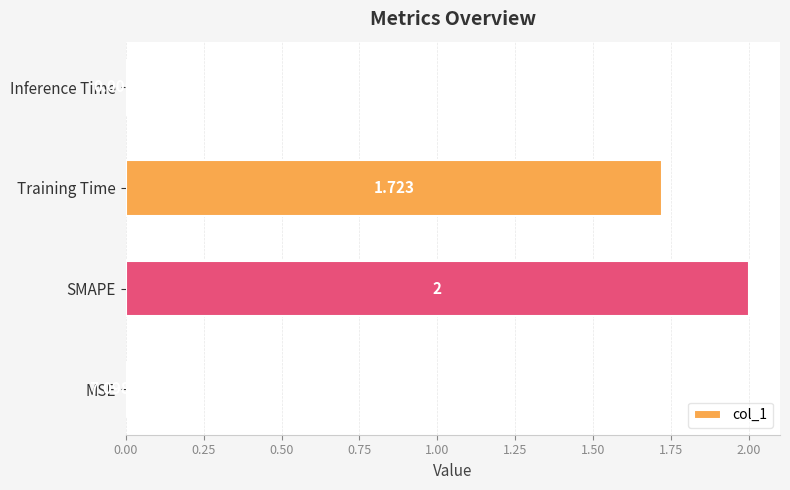

Which has a higher value, MSE or Inference Time?

Inference Time